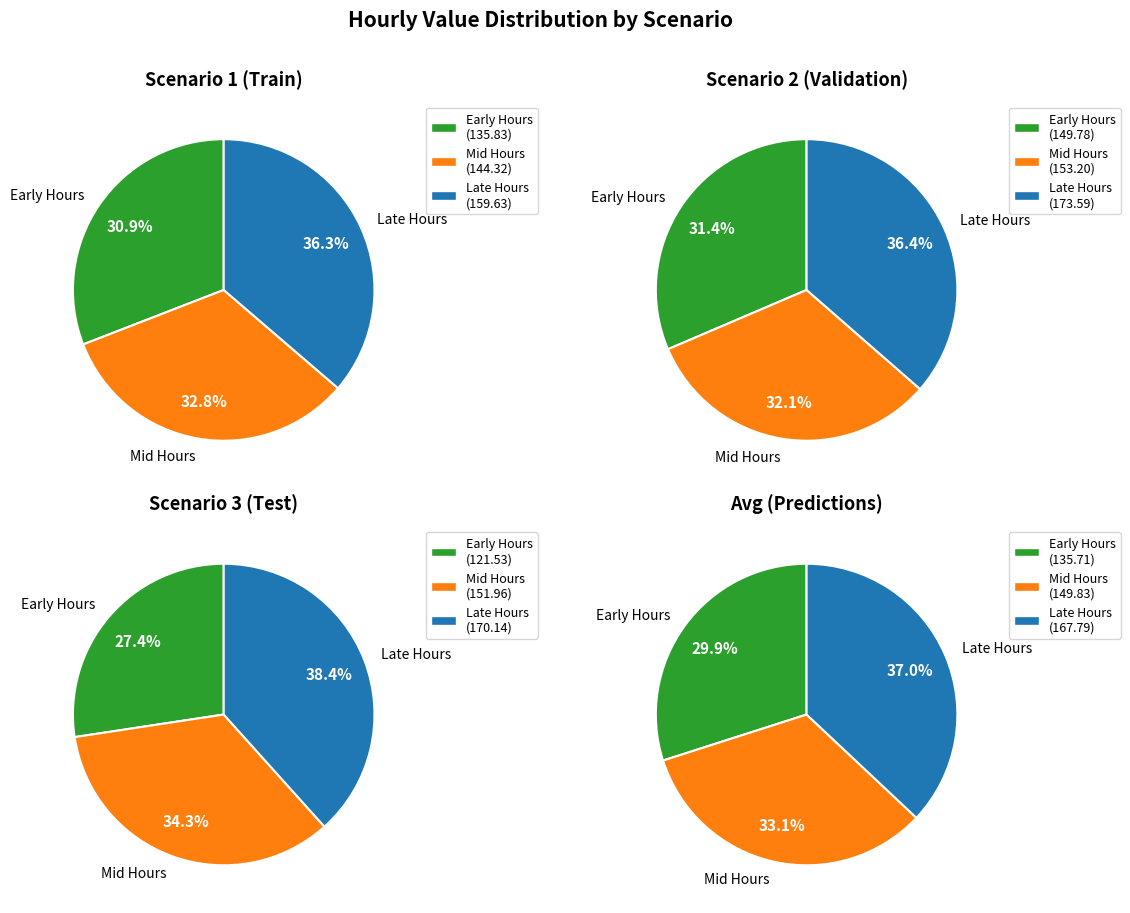

Do 4 and 5 together represent more than half of the pie?

No